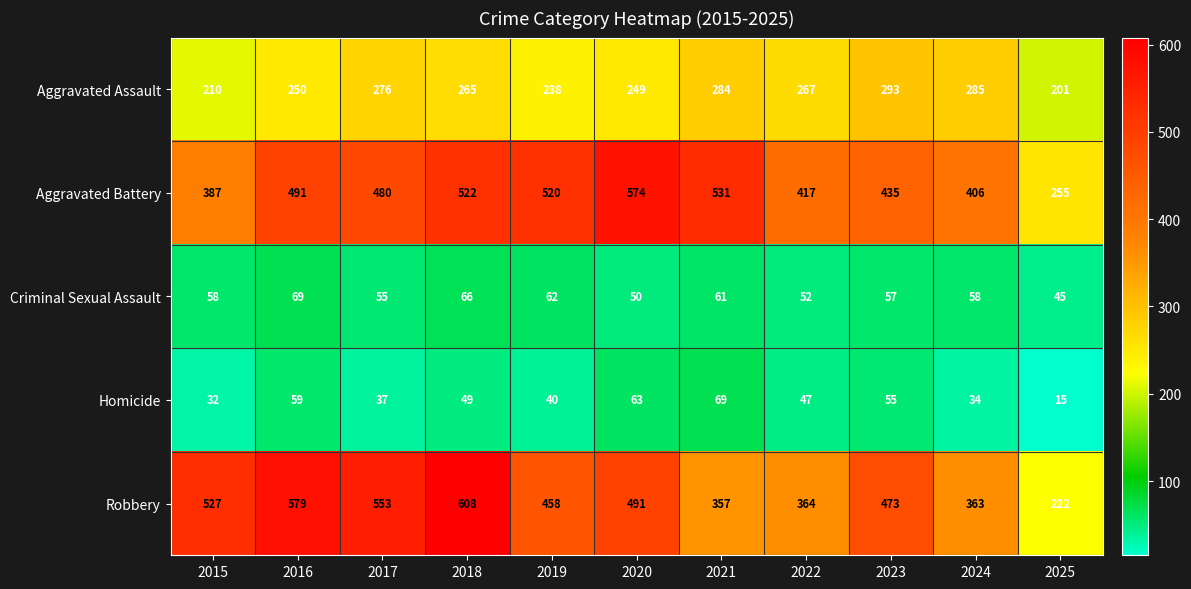

At which category does the chart reach its peak across all series?

2018